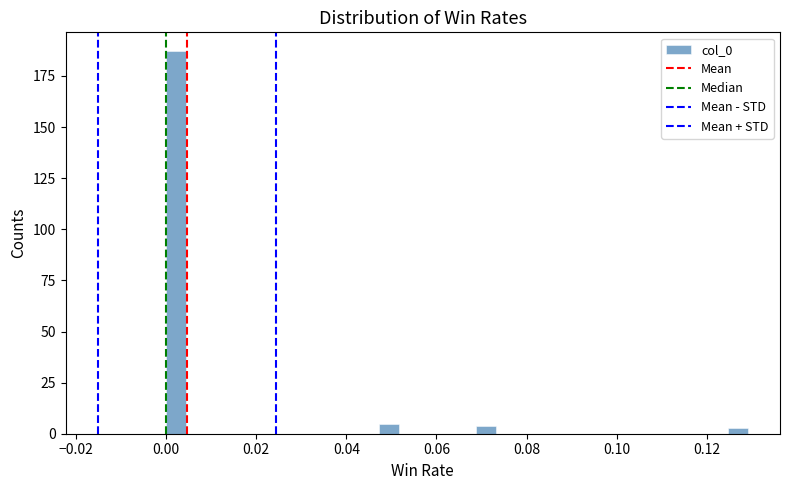

Around what value on the x-axis is the tallest bar? Give the approximate position of its centre, as read against the axis.

0.002